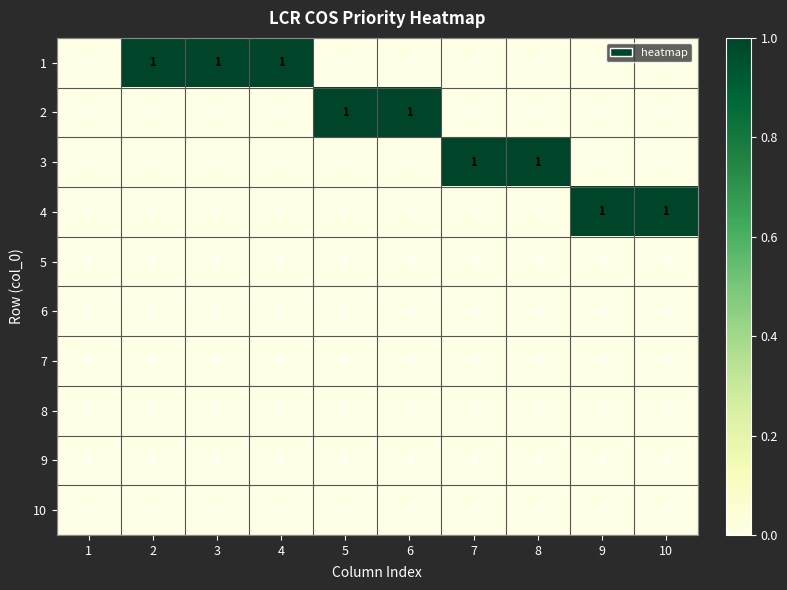

Is it true that 4 equals 0 at 2?

True